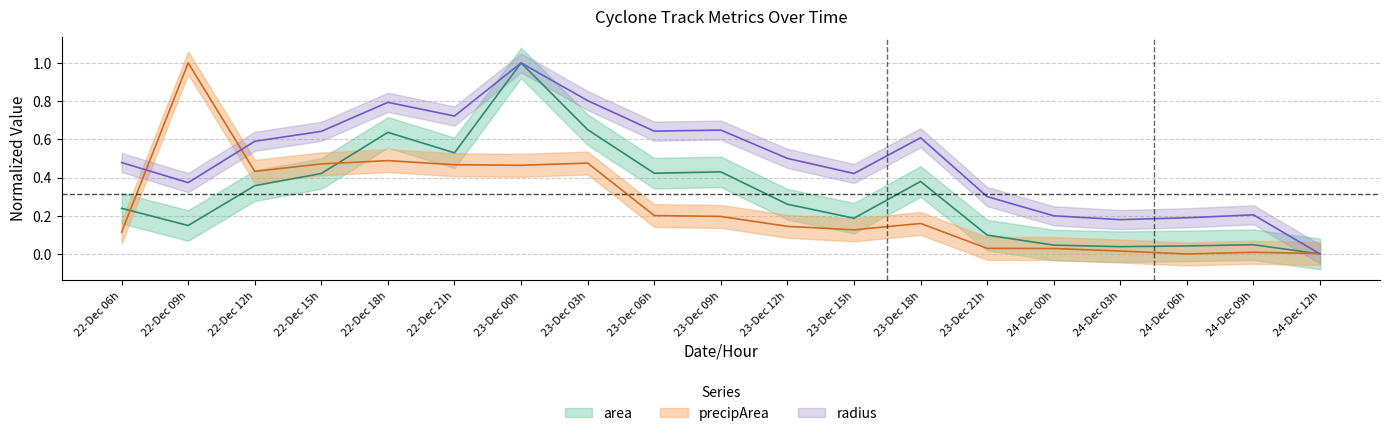

What is the average value of the area series?

0.3